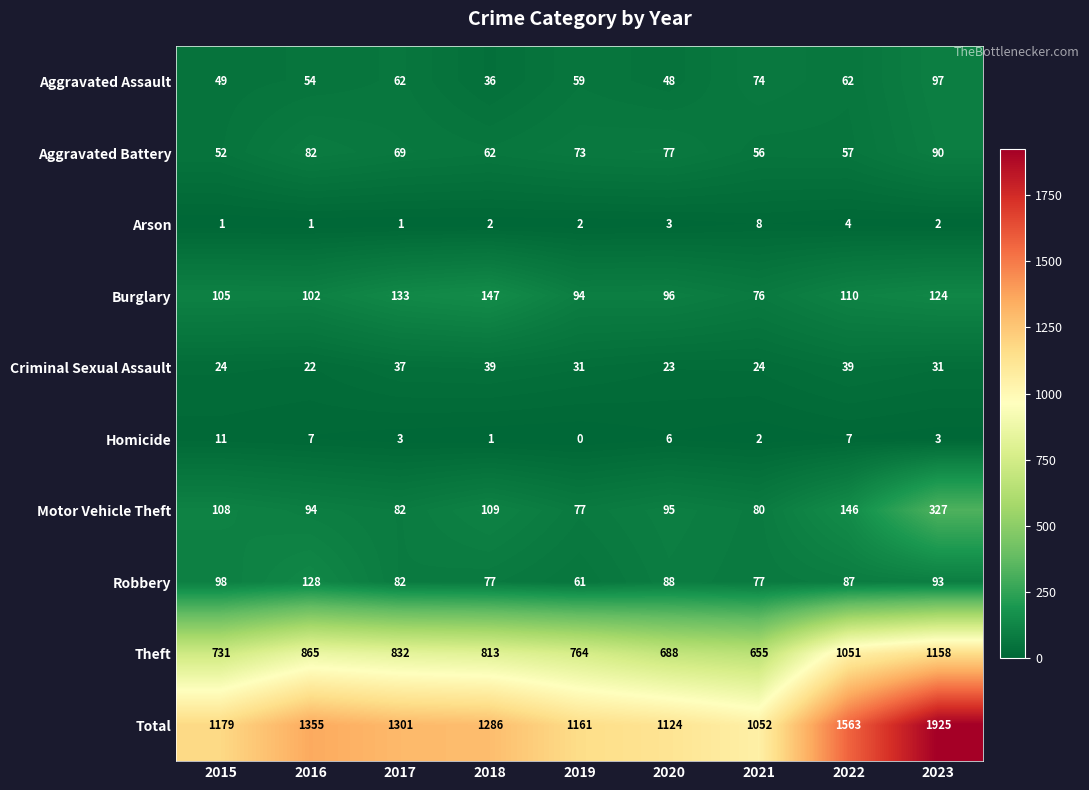

What is the spread (max minus min) of values at 2017?

1300